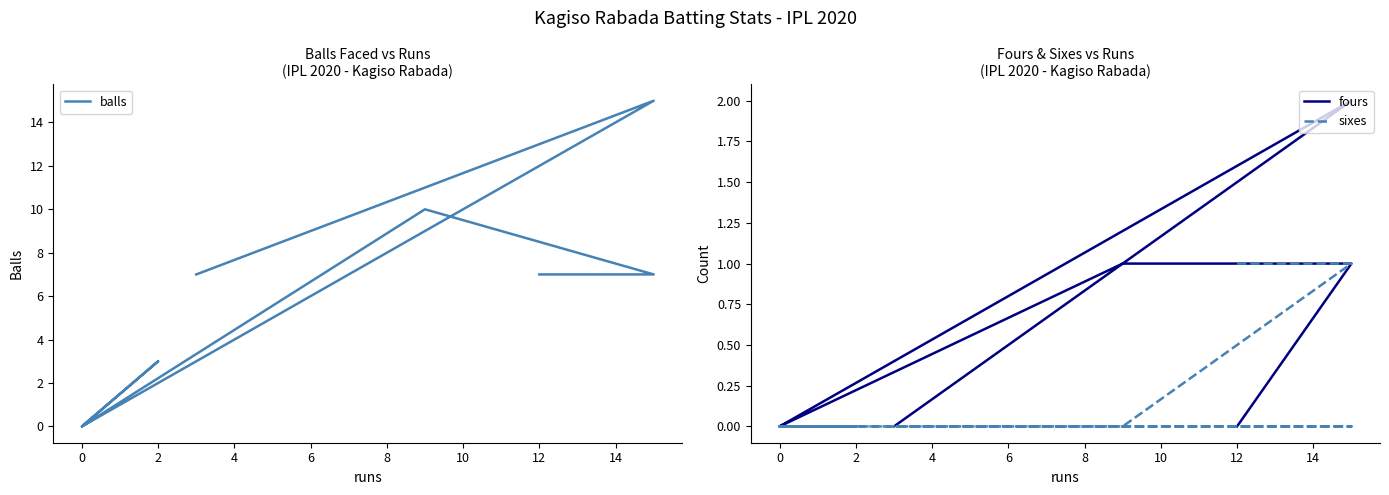

Which series changed the most between 2 and 12?

balls